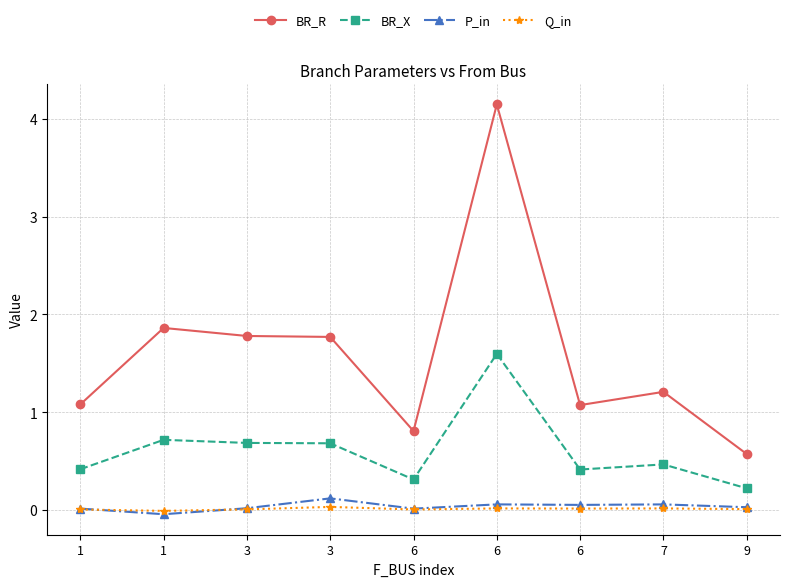

What are all the series names shown in the legend?

BR_R, BR_X, P_in, Q_in